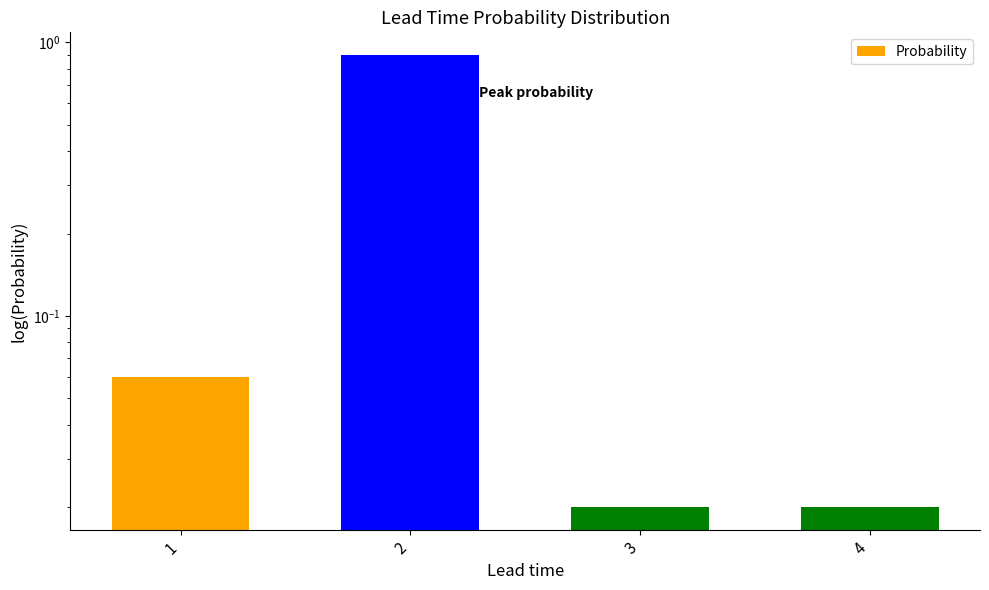

At which label is the value closest to 0?

3